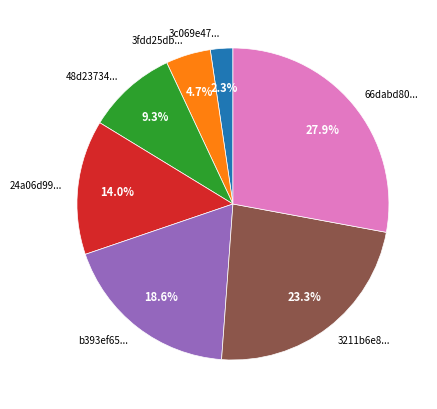

Is there any slice that represents more than half of the pie?

No